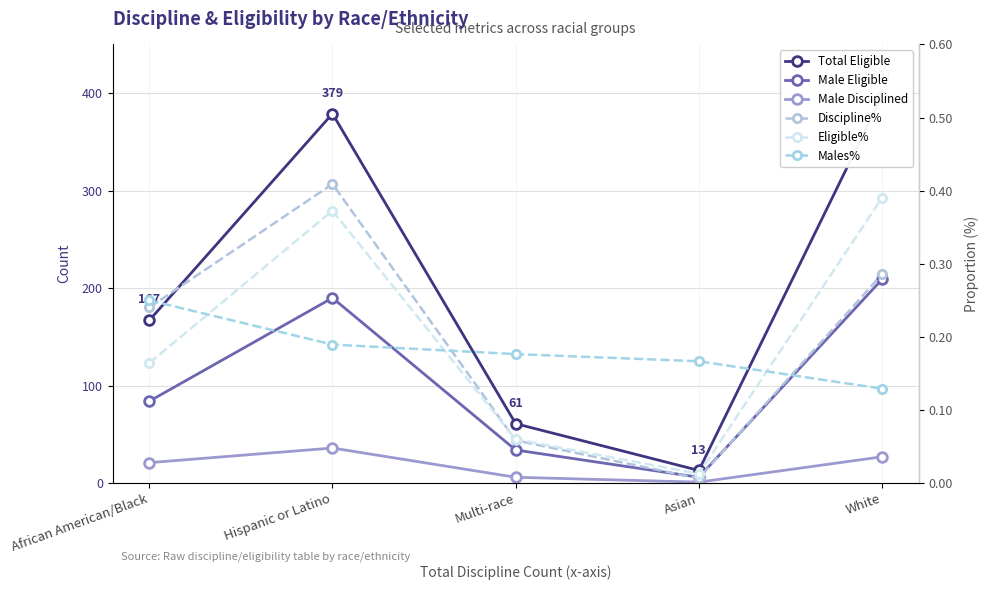

What is the label of the 2nd point from the right?

Asian